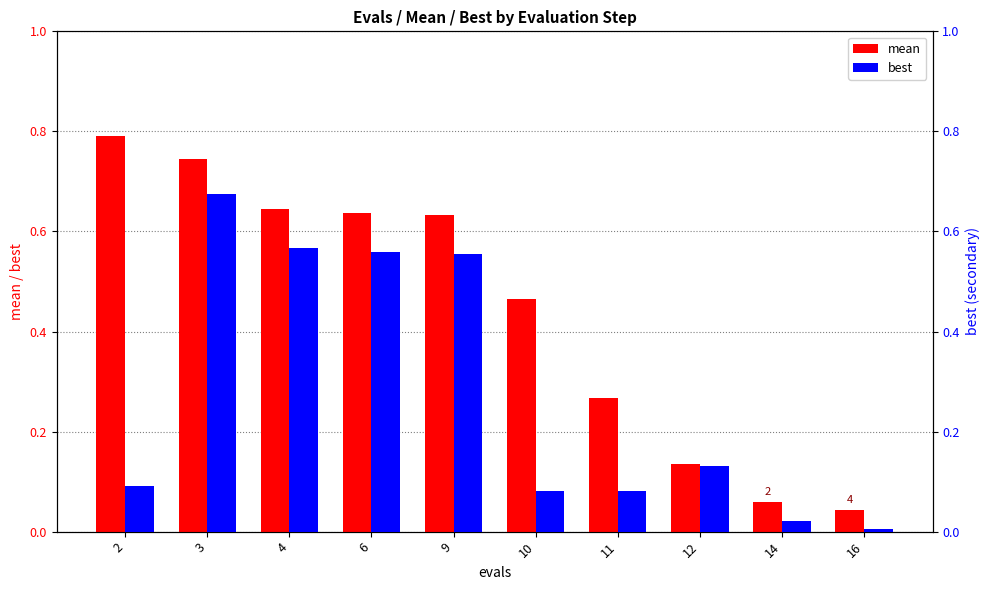

At 2, list the series in order from smallest to largest.

best, mean